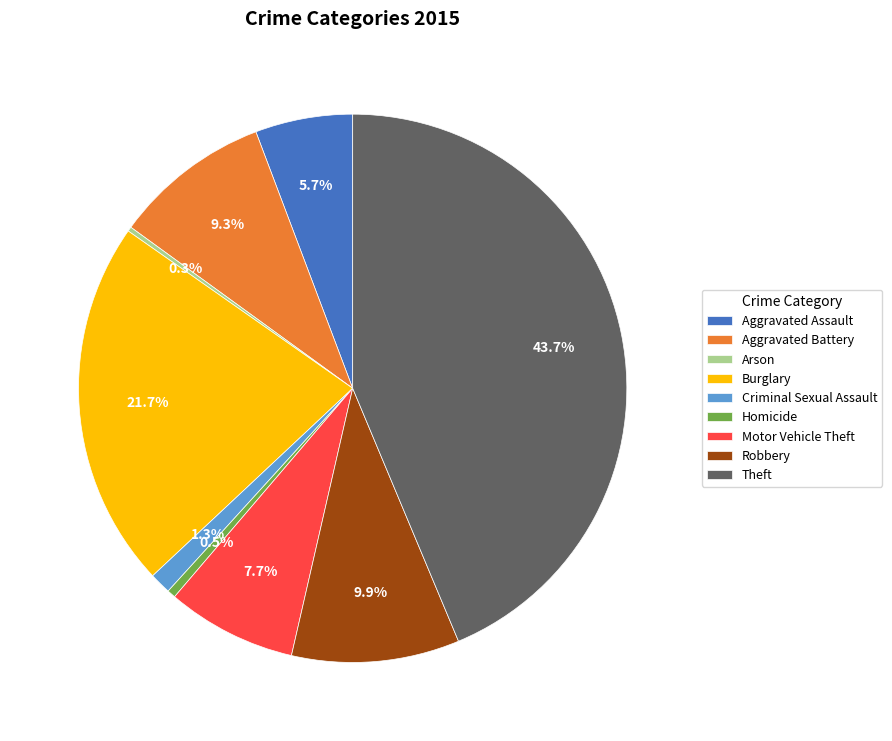

Is Motor Vehicle Theft the majority of the pie?

No